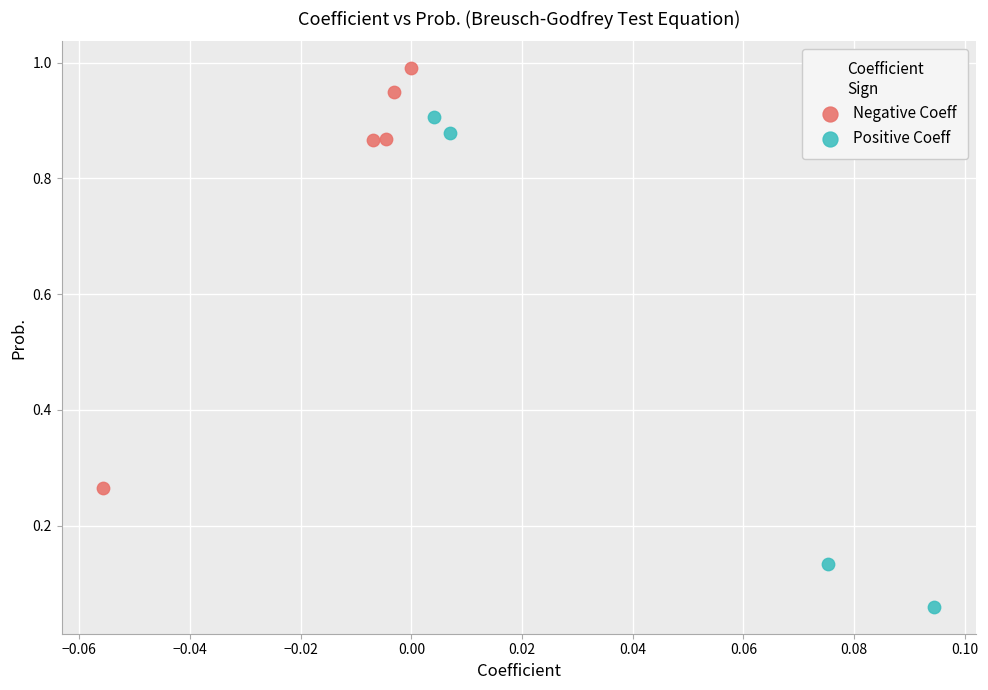

Which series reaches the minimum Y coordinate?

Positive Coeff